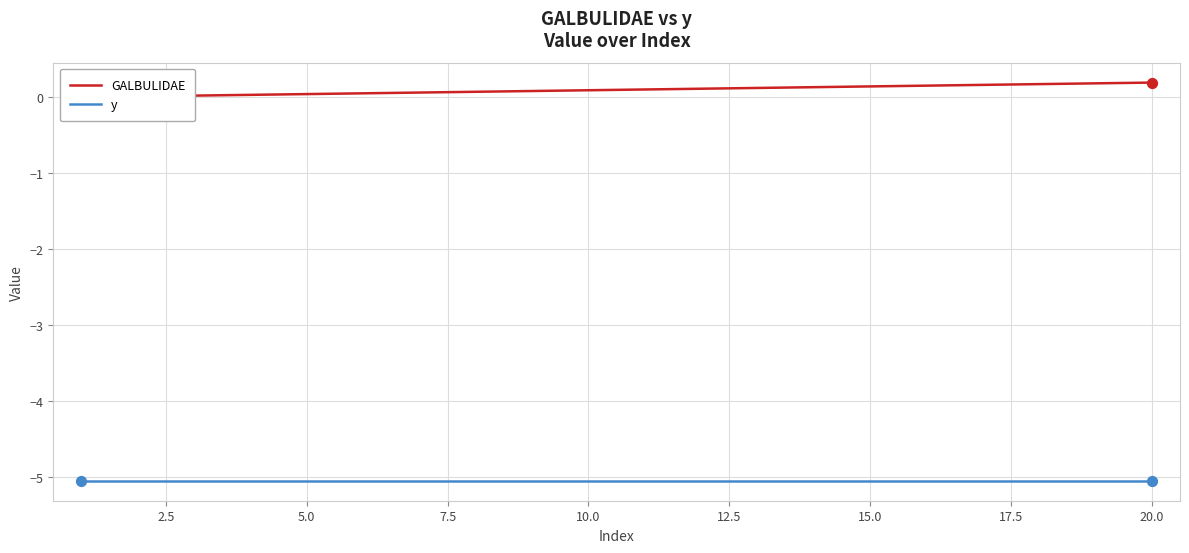

Is the value of GALBULIDAE at 15 greater than the value of y at 17?

Yes